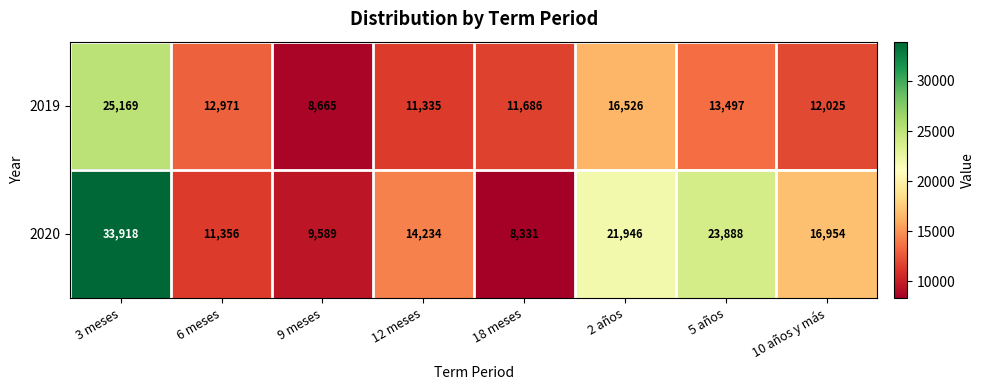

At which label is 2019 closest to 16917?

2 años